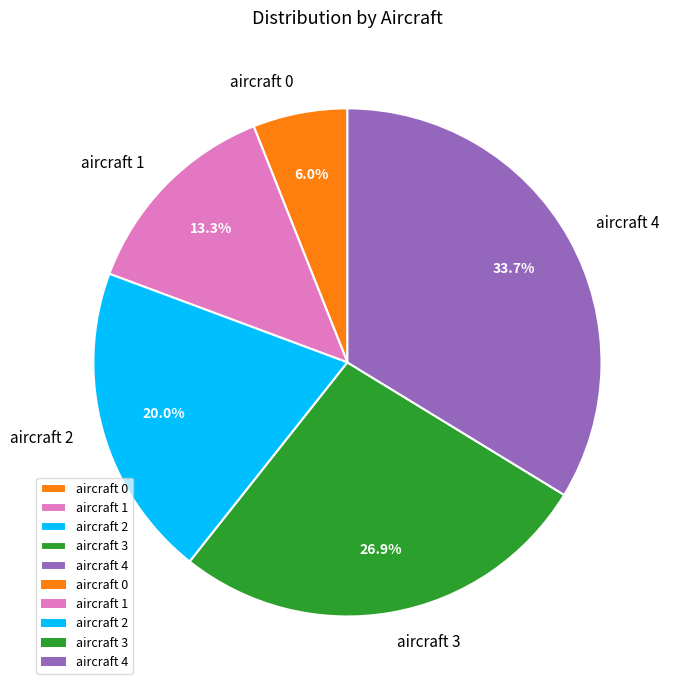

What percentage is the aircraft 3 slice, to the nearest percent?

27%